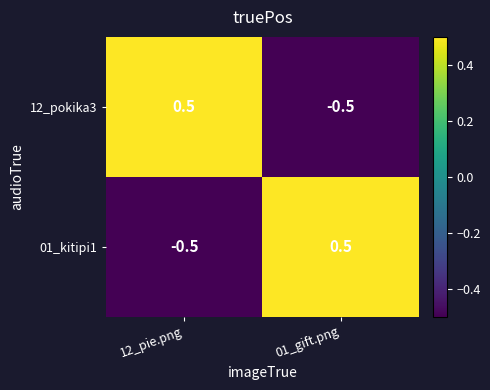

True or false: 12_pokika3 has a value of 0.2 at 12_pie.png.

False